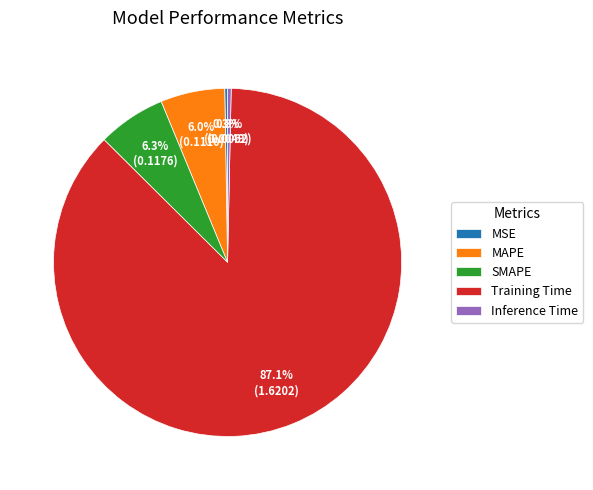

Between Training Time and SMAPE, which is larger?

Training Time